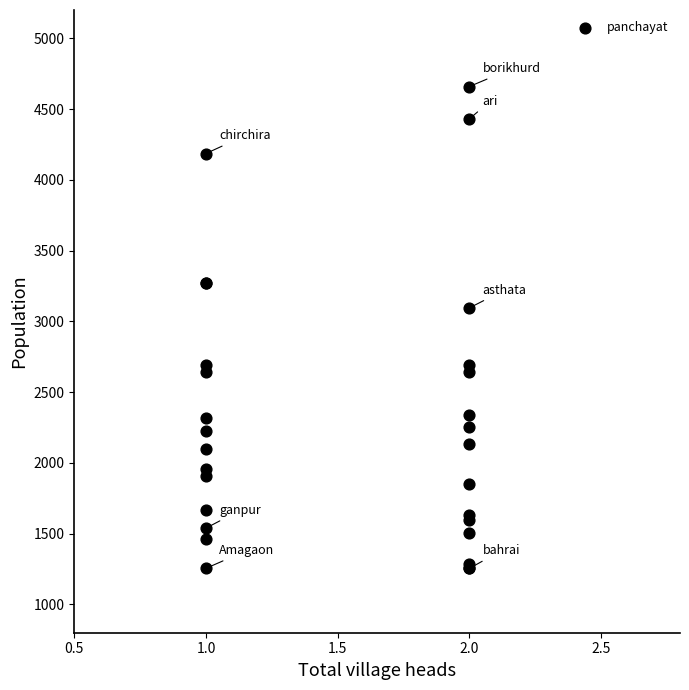

What Y value in the scatter plot is closest to 2956?

3095